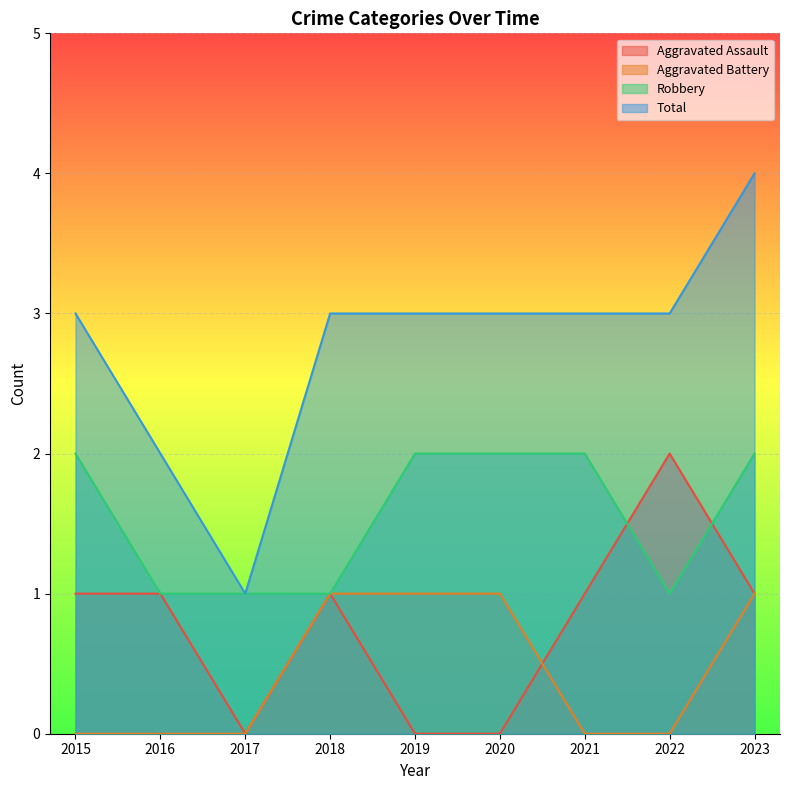

True or false: Aggravated Assault has more than 0 interior local peaks.

True